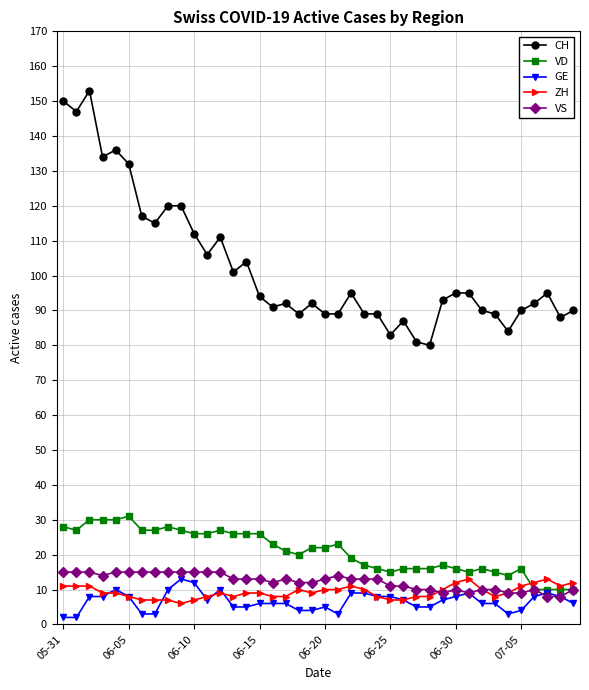

What are all the series names shown in the legend?

CH, VD, GE, ZH, VS